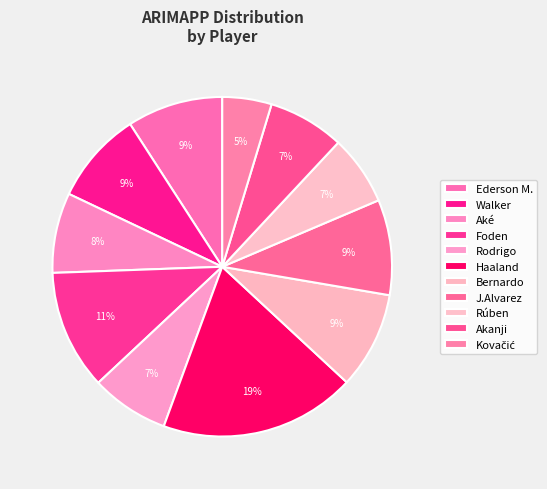

Count the number of slices in the pie.

11